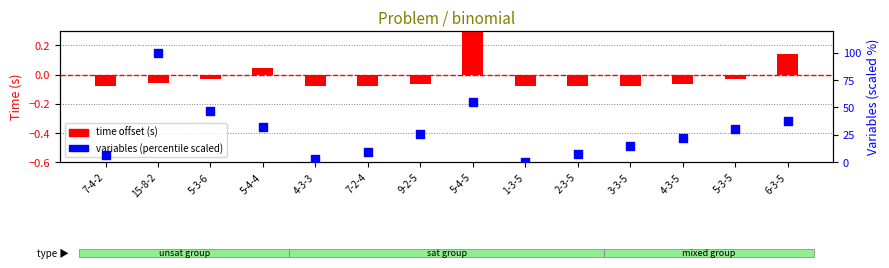

At which category is the sum across all series the highest?

15-8-2